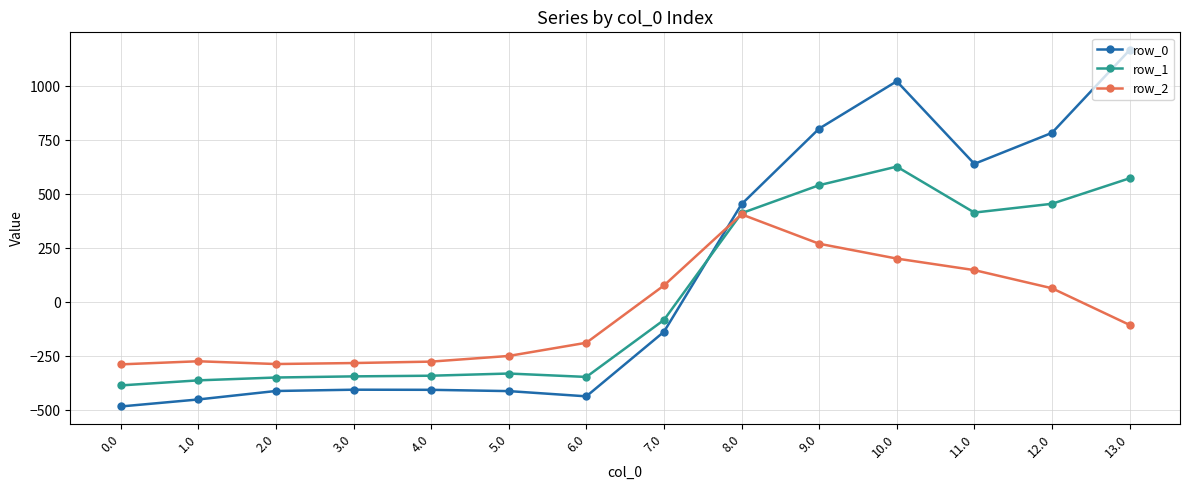

What is the total value across all series at 5.0?

-988.5